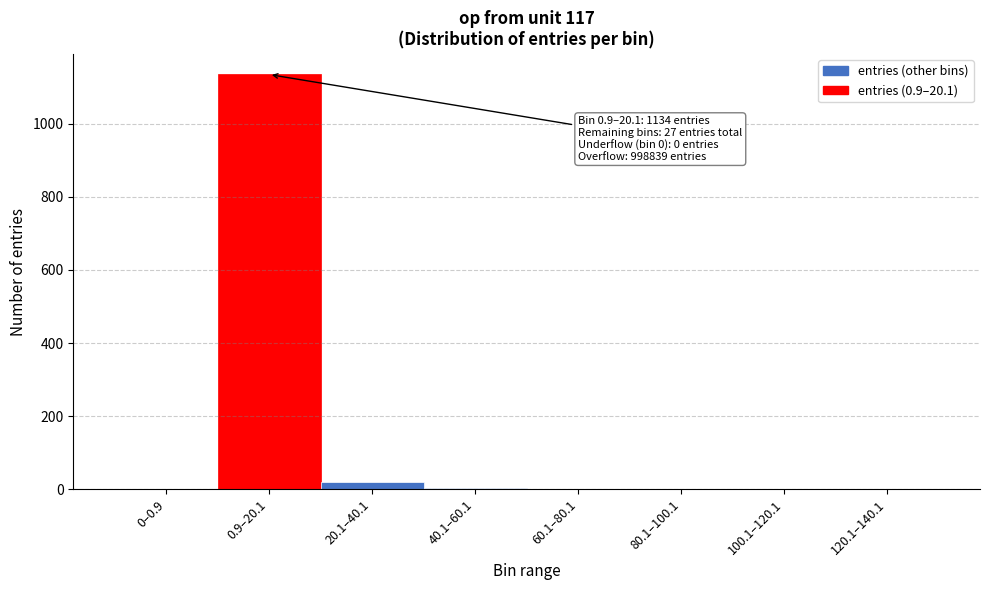

What is the greatest value displayed?

1134